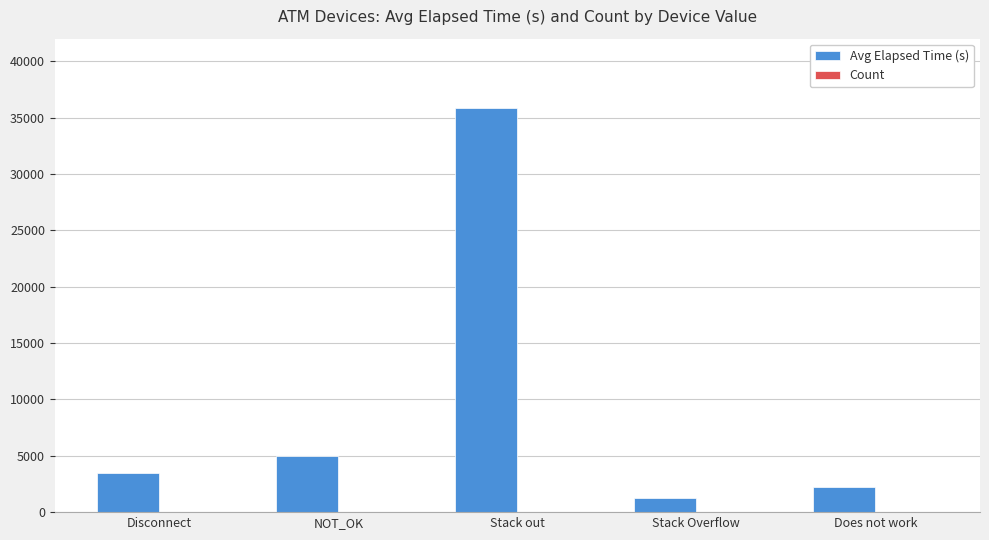

True or false: Avg Elapsed Time (s) has a value of 1245 at Stack Overflow.

True